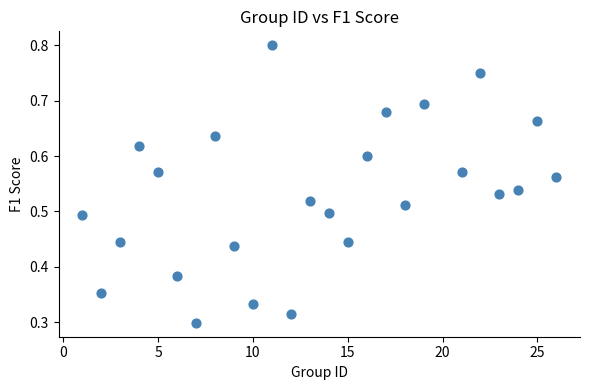

What is the range of X values (max minus min)?

25.0